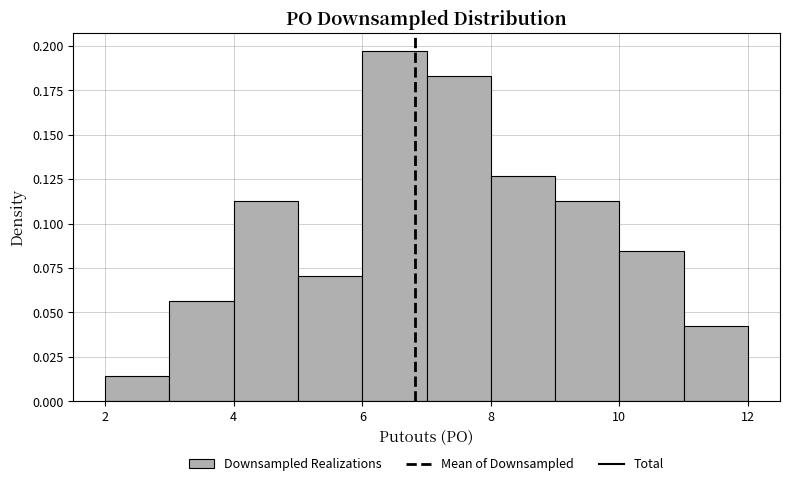

Over which range of the x-axis is the bar tallest?

6 to 7